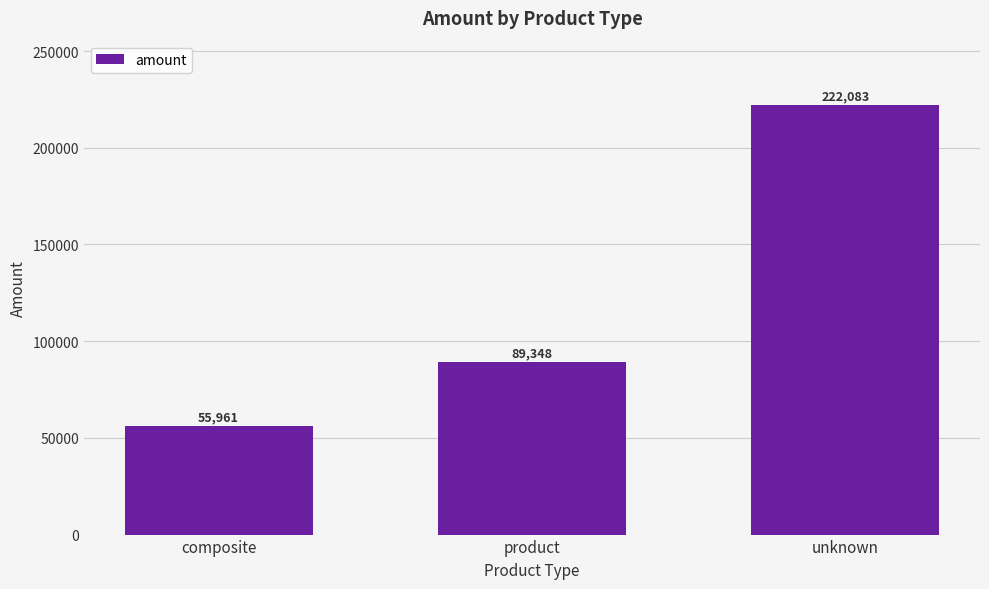

Are the bars horizontal?

No